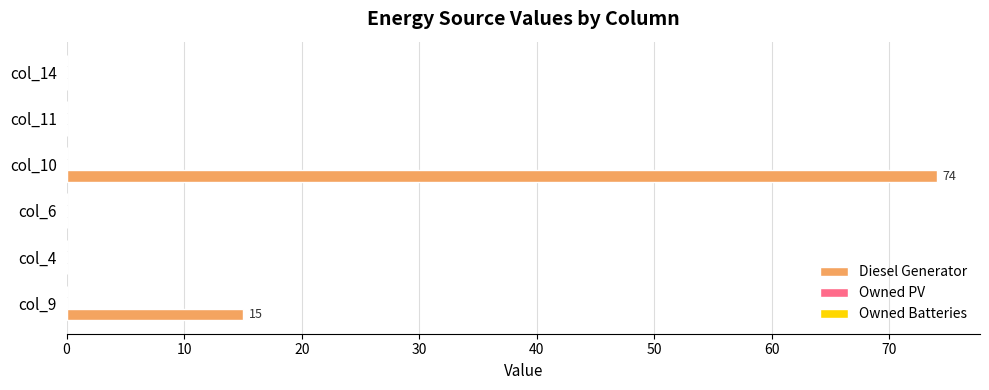

Count the number of categories in the chart.

6